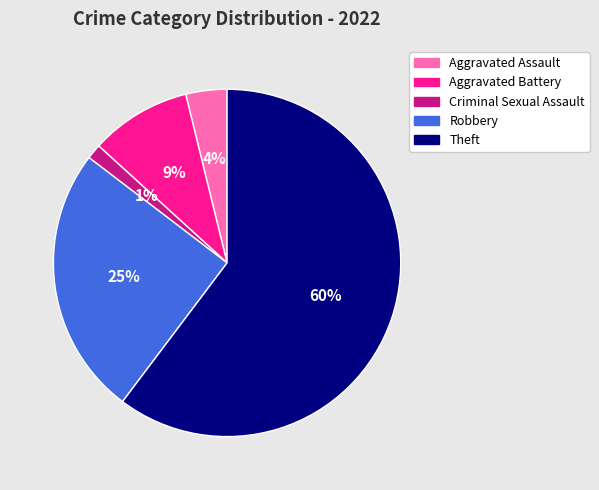

To the nearest percent, what is the difference between the Criminal Sexual Assault and Robbery slice percentages?

24%